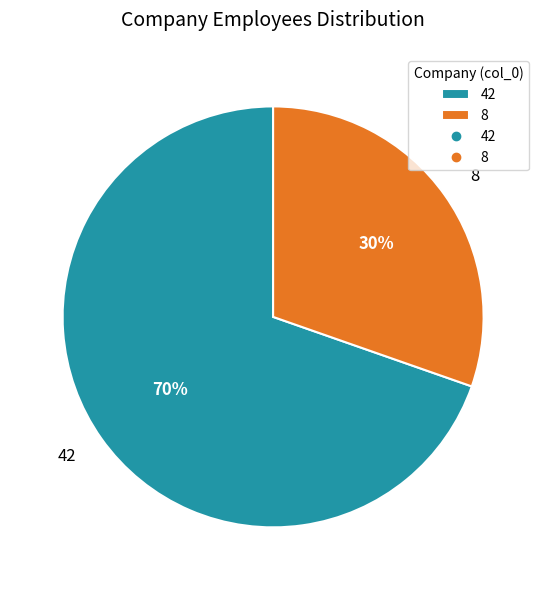

To the nearest percent, what percentage of the pie is 8?

30%